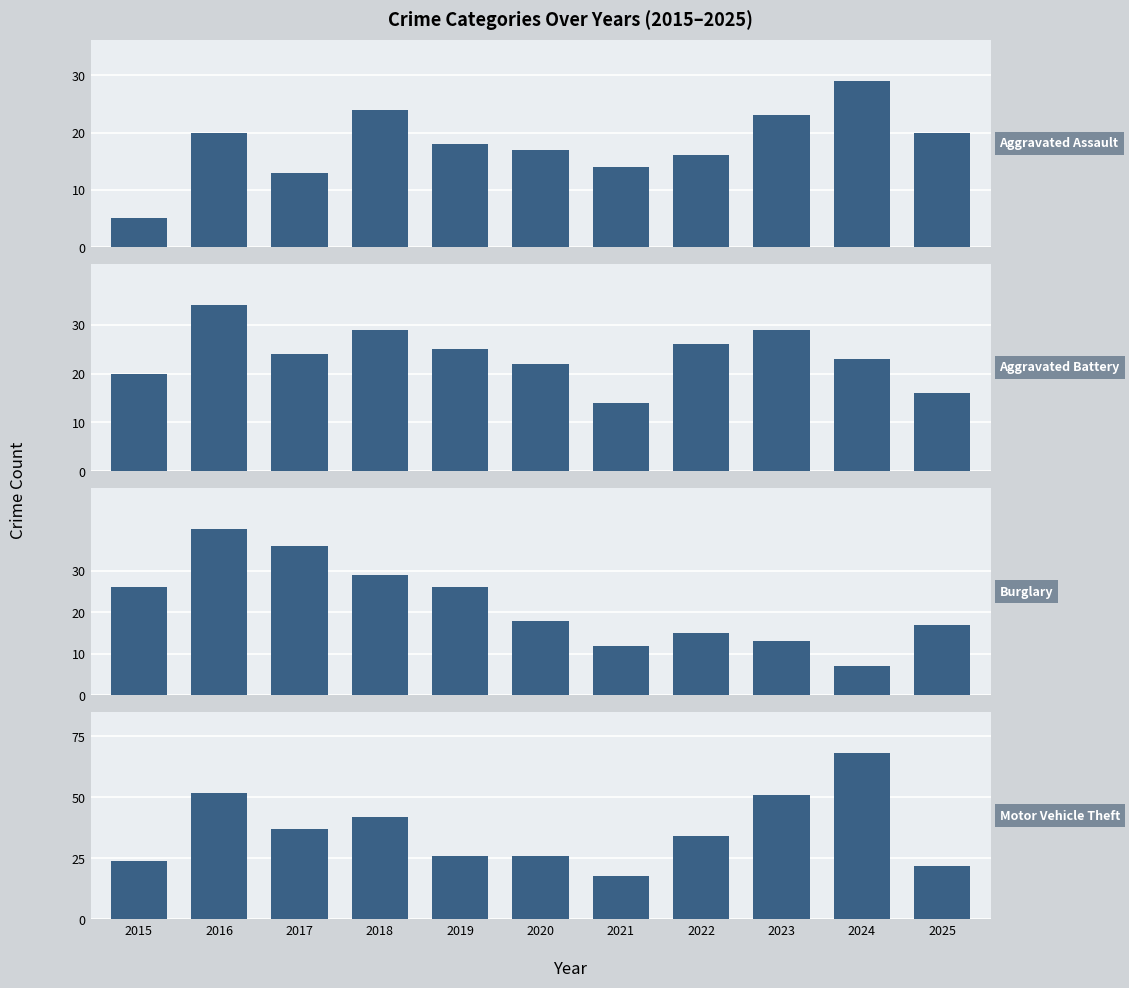

Reading right to left, extract all data points from this chart.

Aggravated Assault: 20	29	23	16	14	17	18	24	13	20	5
Aggravated Battery: 16	23	29	26	14	22	25	29	24	34	20
Burglary: 17	7	13	15	12	18	26	29	36	40	26
Motor Vehicle Theft: 22	68	51	34	18	26	26	42	37	52	24